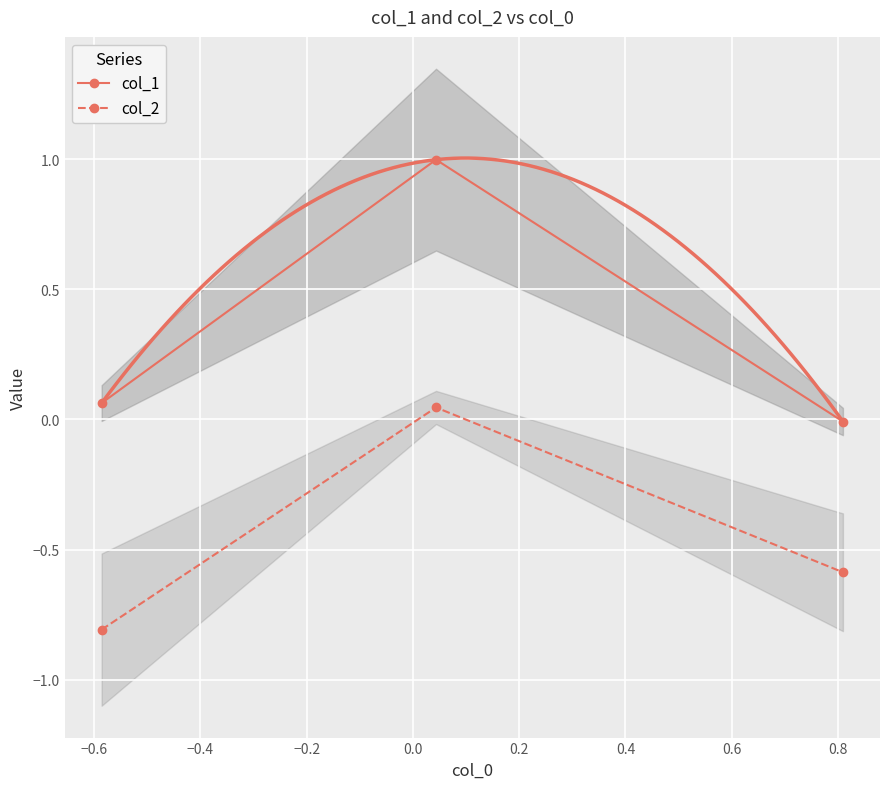

What is the maximum value for col_1?

1.0